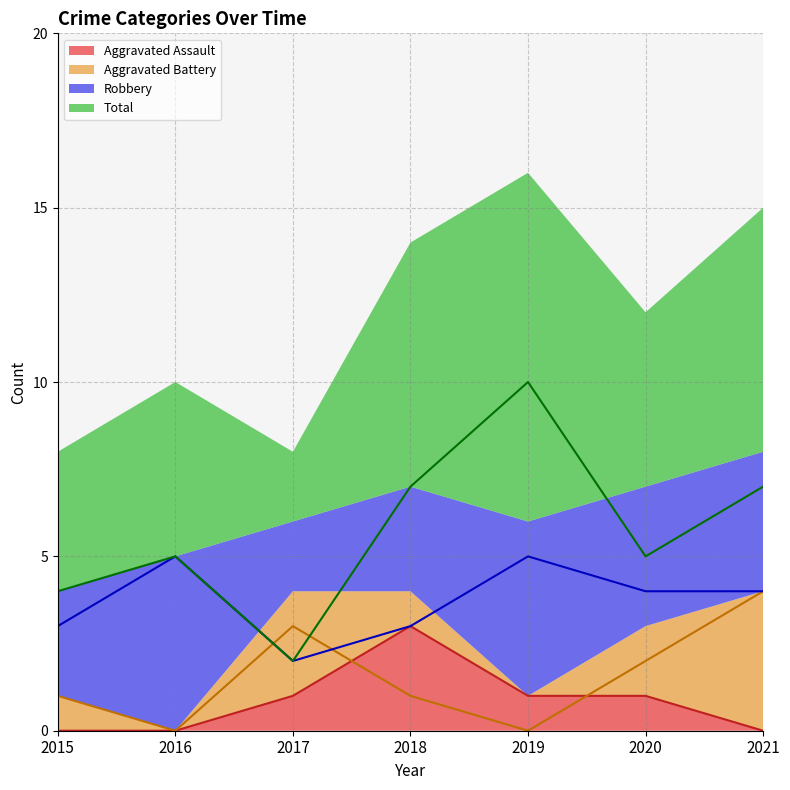

Which category has the lowest value in the Robbery series?

2017